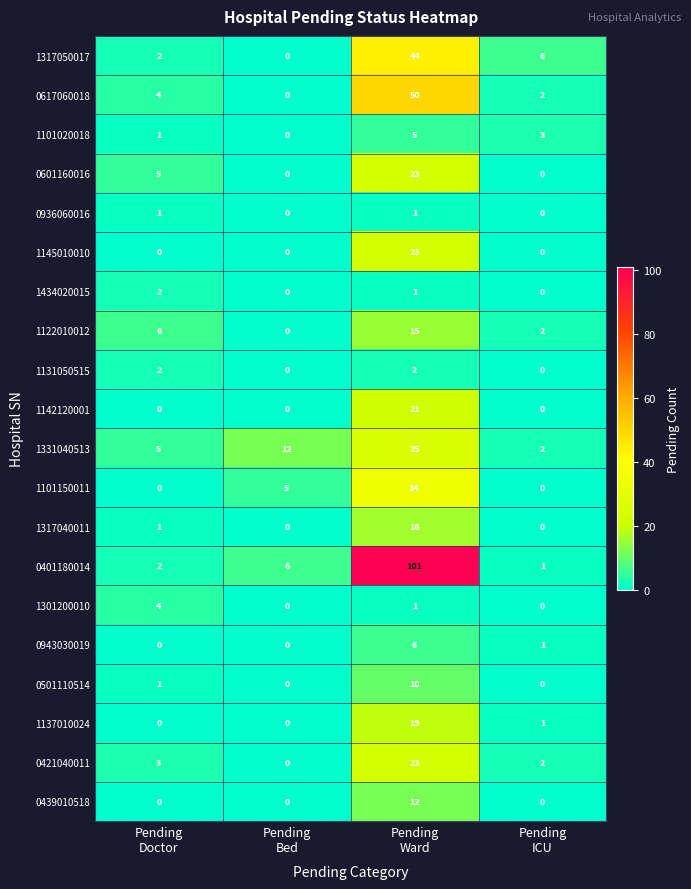

What is the average value of the 0401180014 series?

28